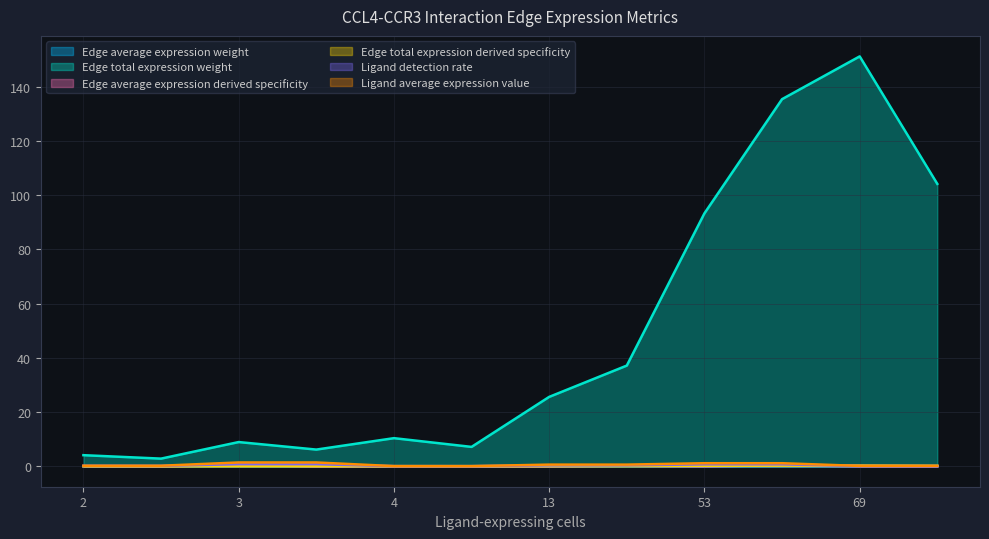

Which series has the widest spread of values?

Edge total expression weight